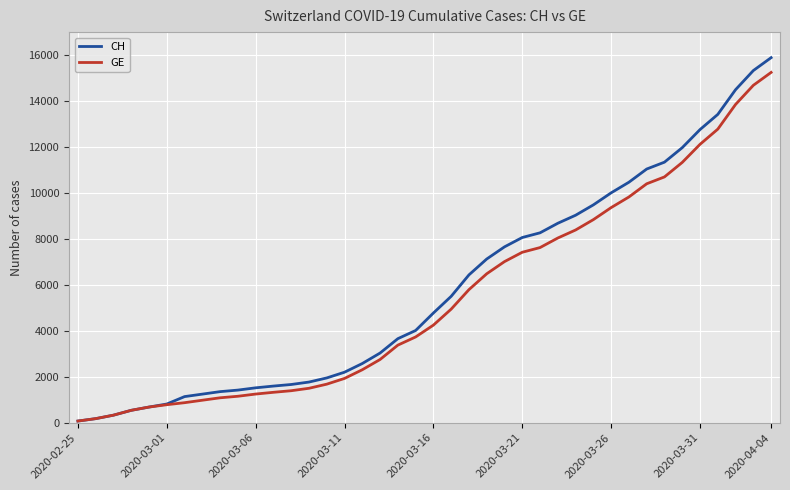

Which series has the largest range (max minus min)?

CH